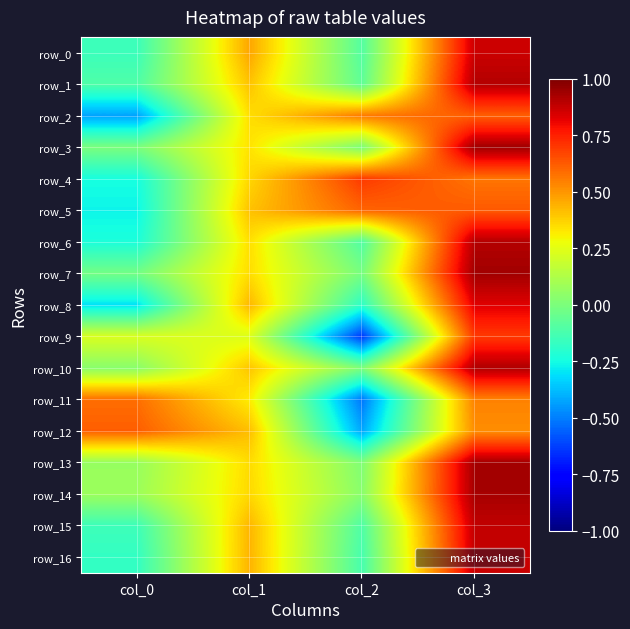

At which label is row_11 closest to 0?

col_1